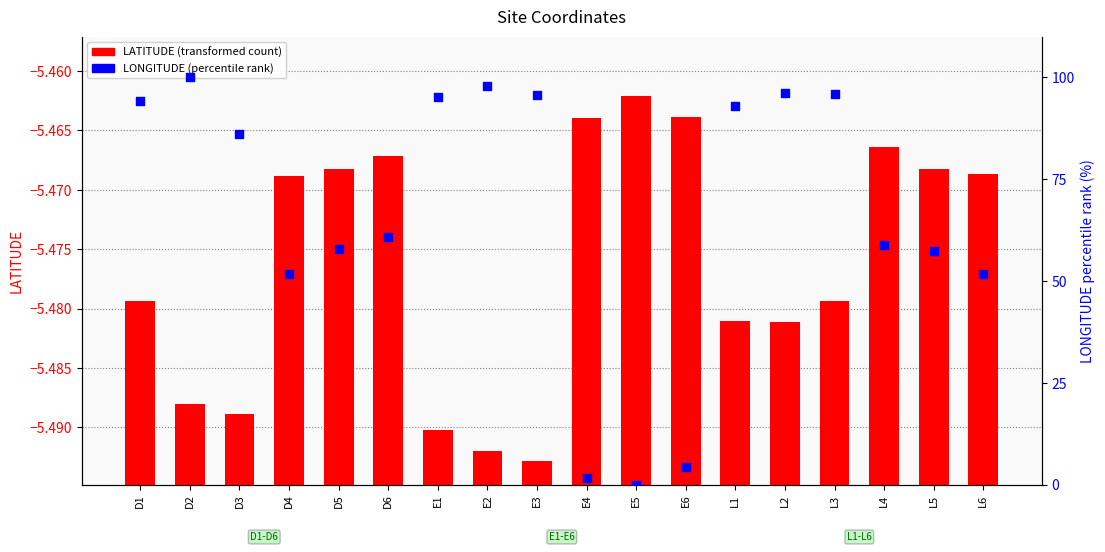

Which series reaches the maximum Y coordinate?

LONGITUDE (pct rank)